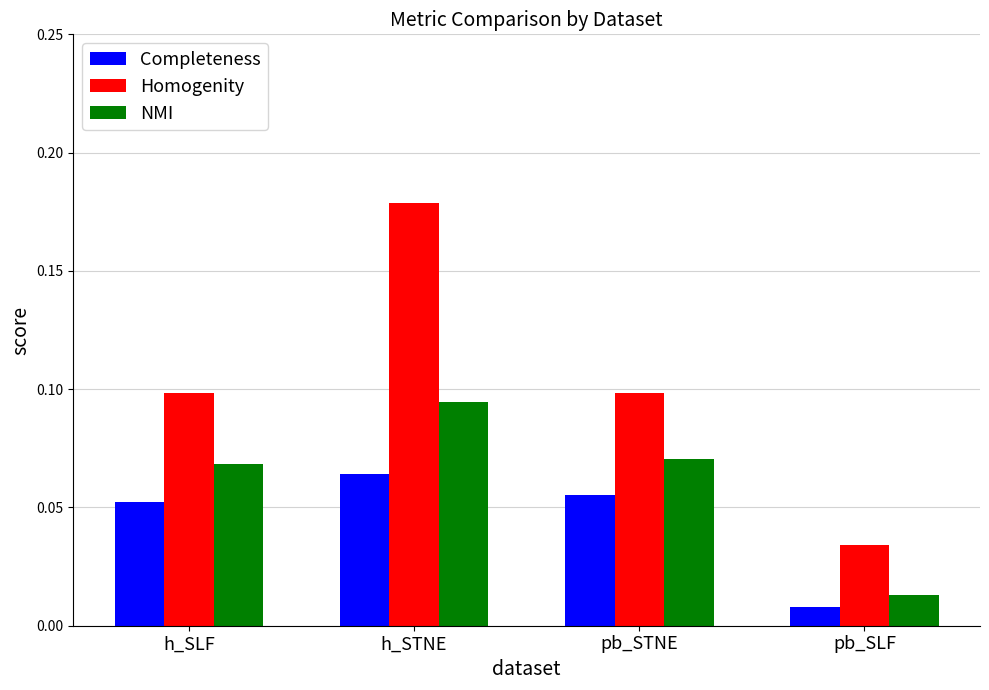

Count the Homogenity values in the range 0 to 1.

4